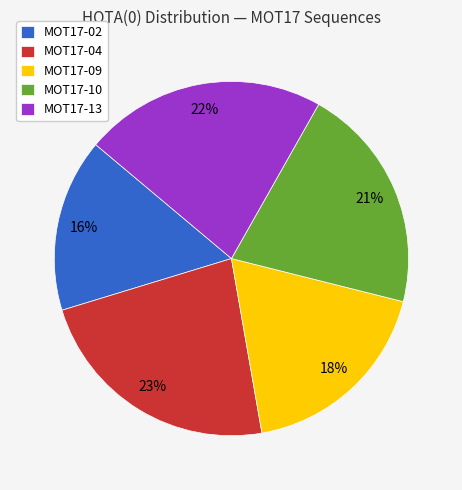

The MOT17-02 slice represents 3% of the pie. True or false?

False